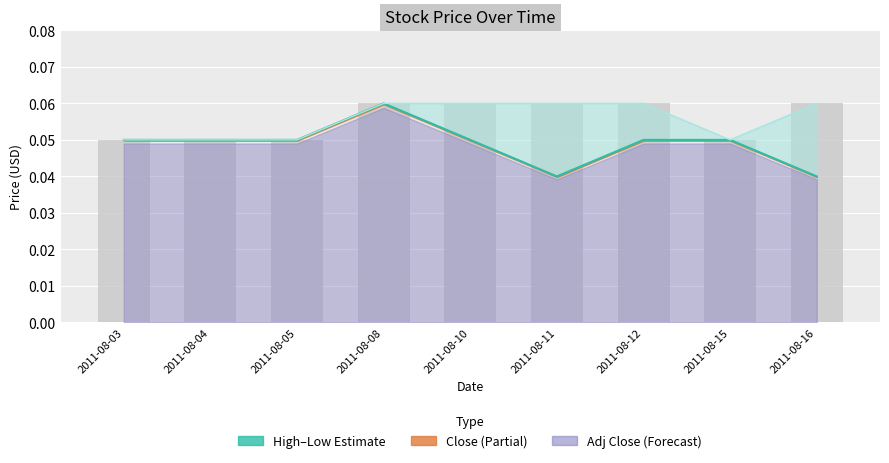

Which series has the largest total across all categories?

High